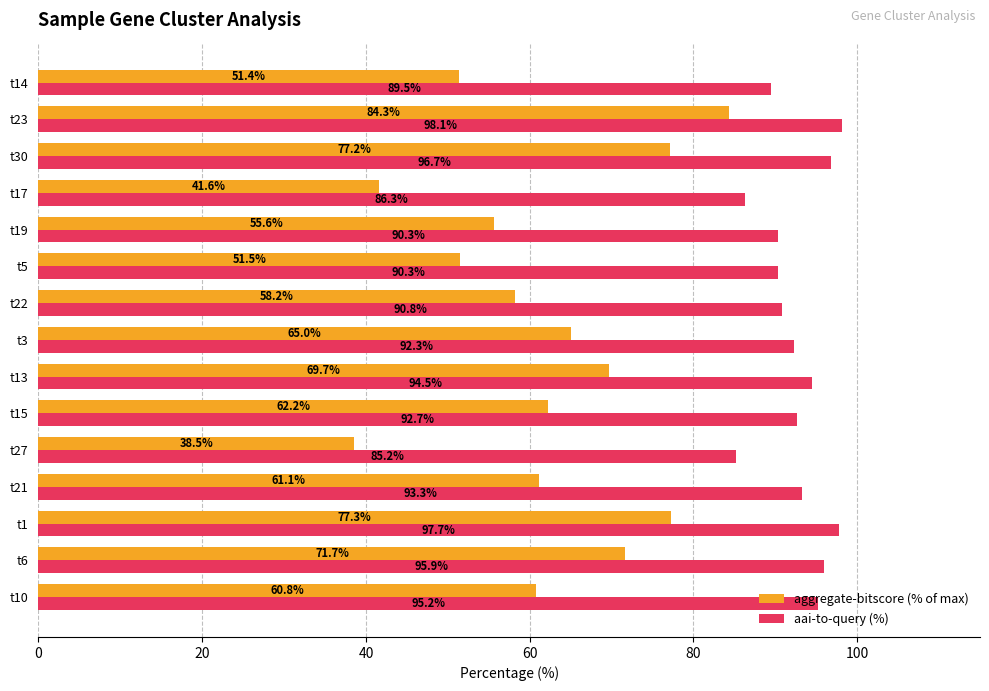

Rank the series by their maximum value, from lowest to highest.

aggregate-bitscore (% of max), aai-to-query (%)